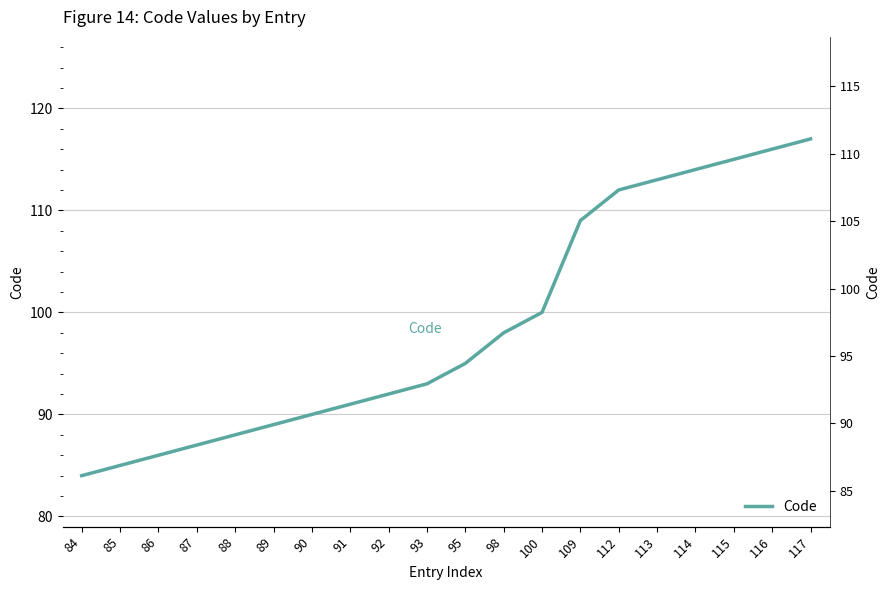

What is the change in value from 112 to 116?

+4